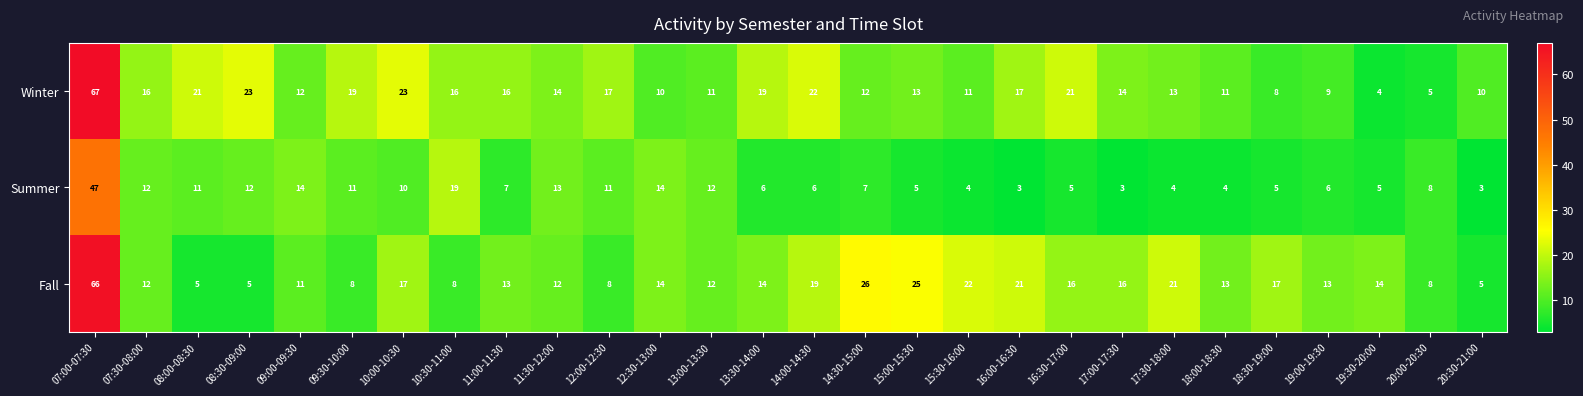

What is the maximum value for Fall?

66